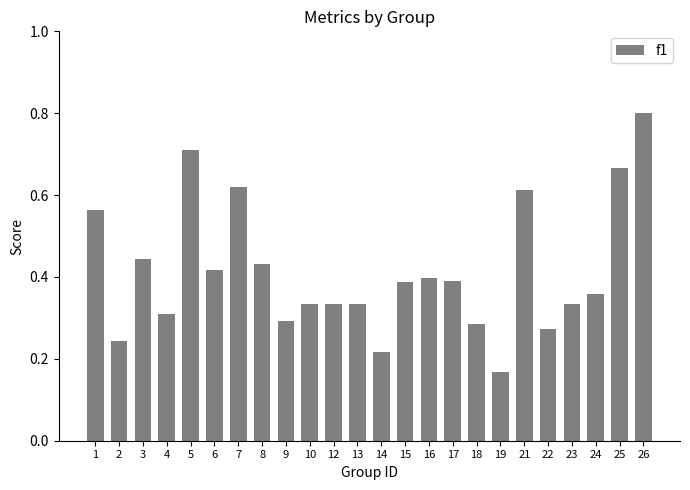

The value at 4 is 0.3. True or false?

True